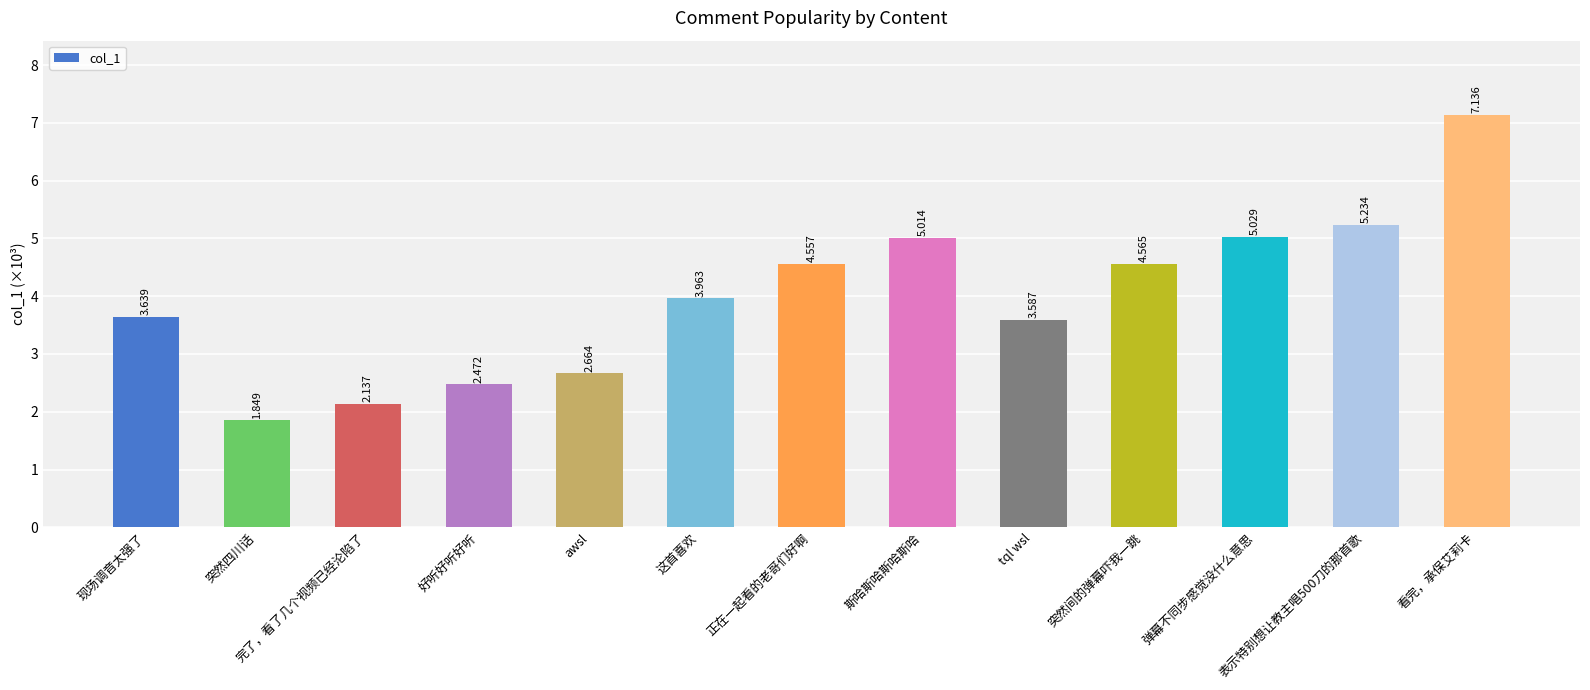

At which category does the chart reach its peak across all series?

看完，承保艾莉卡